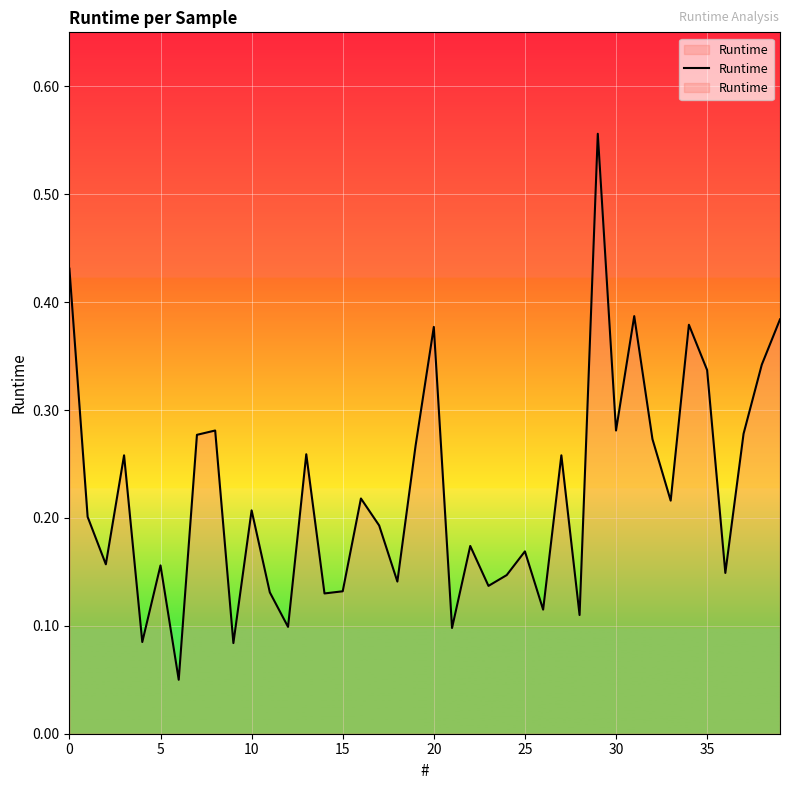

True or false: the data shows 0.0 at 26.

False